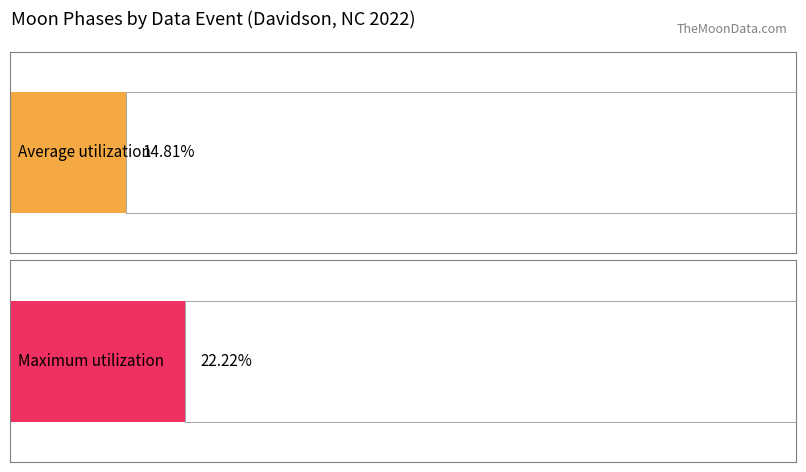

How many bars are there in each group?

2